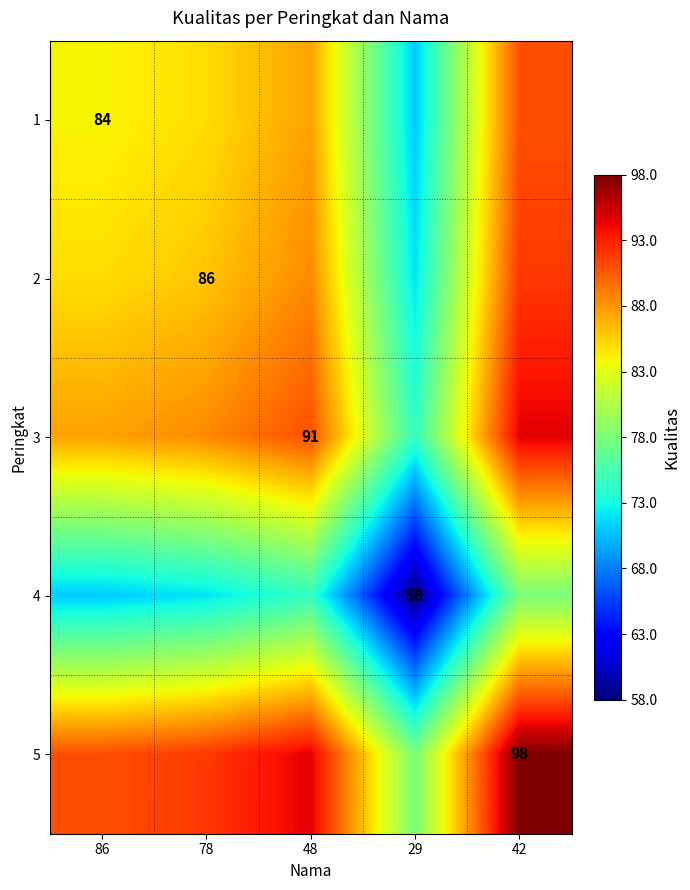

At which category does the chart reach its peak across all series?

42